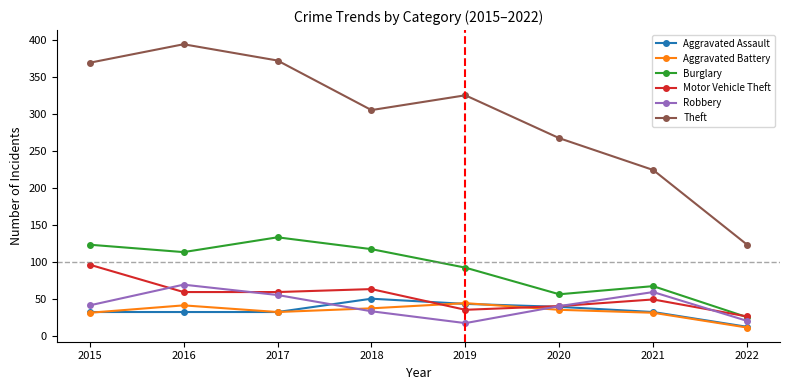

What are all the series names shown in the legend?

Aggravated Assault, Aggravated Battery, Burglary, Motor Vehicle Theft, Robbery, Theft